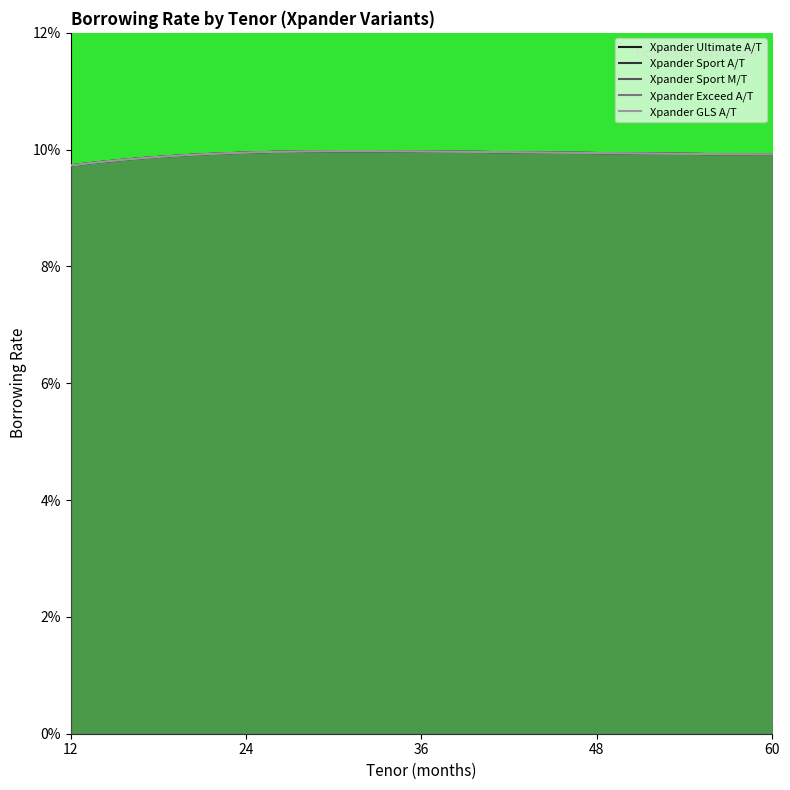

Which series has the largest total across all categories?

Xpander Ultimate A/T